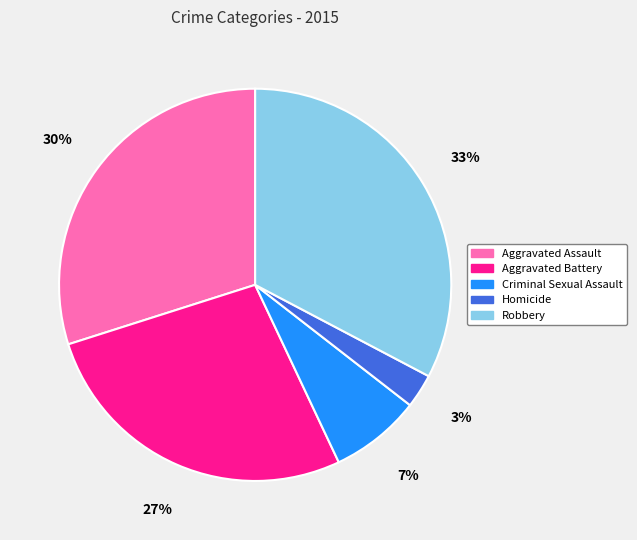

Does any single category account for the majority?

No